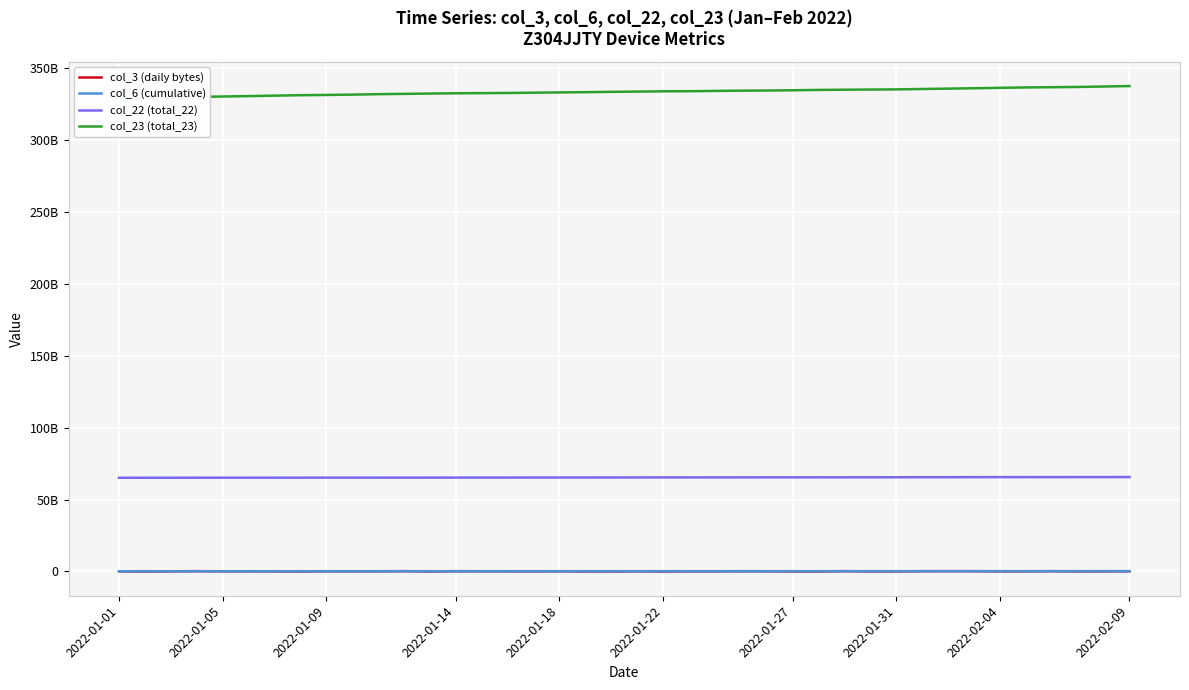

Rank the series at 18 from lowest to highest value.

col_3 (daily bytes), col_6 (cumulative), col_22 (total_22), col_23 (total_23)